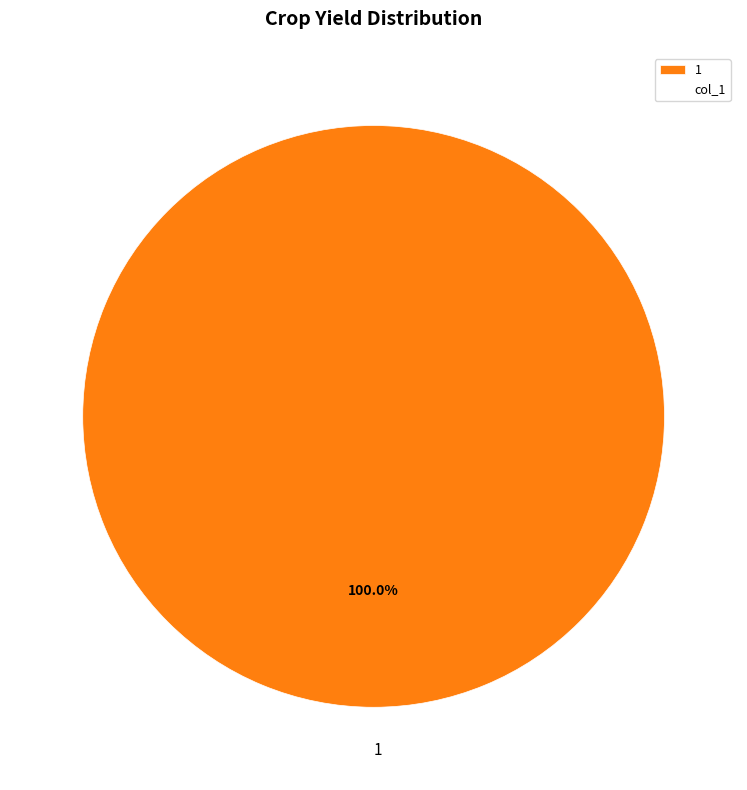

To the nearest percent, what percentage of the pie is 1?

100%